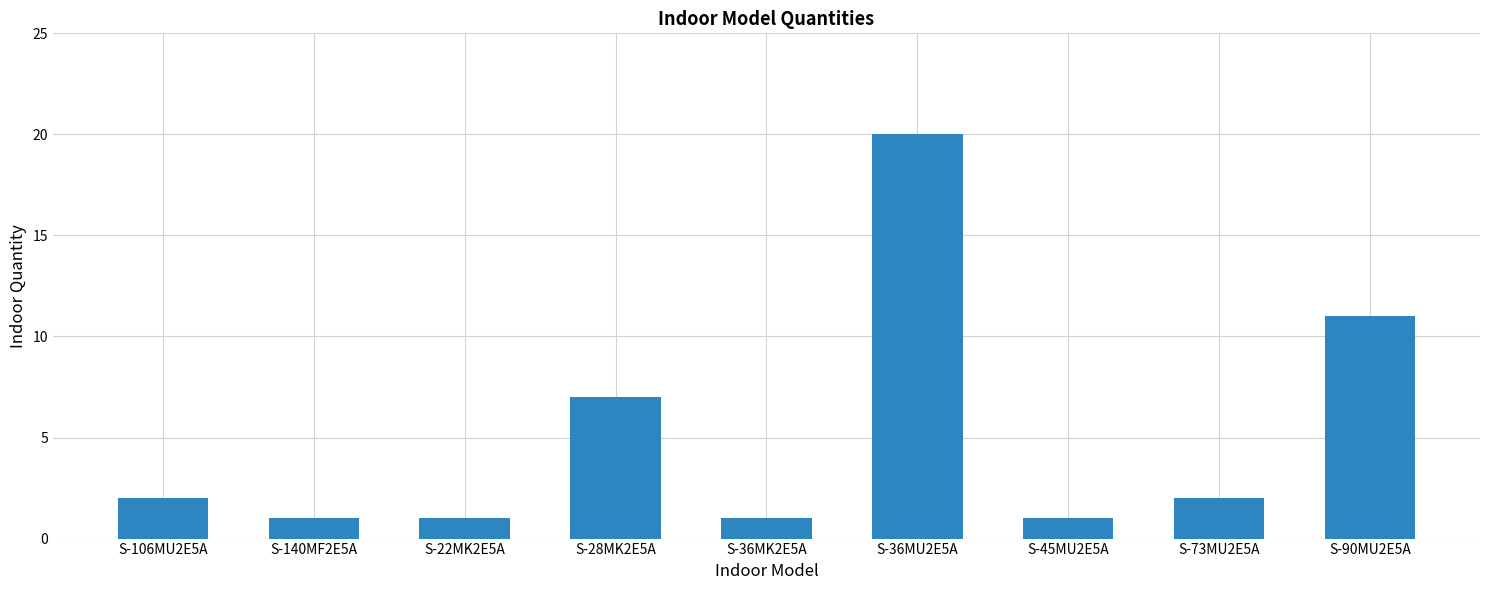

Where is the data nearest to the value 10?

S-90MU2E5A